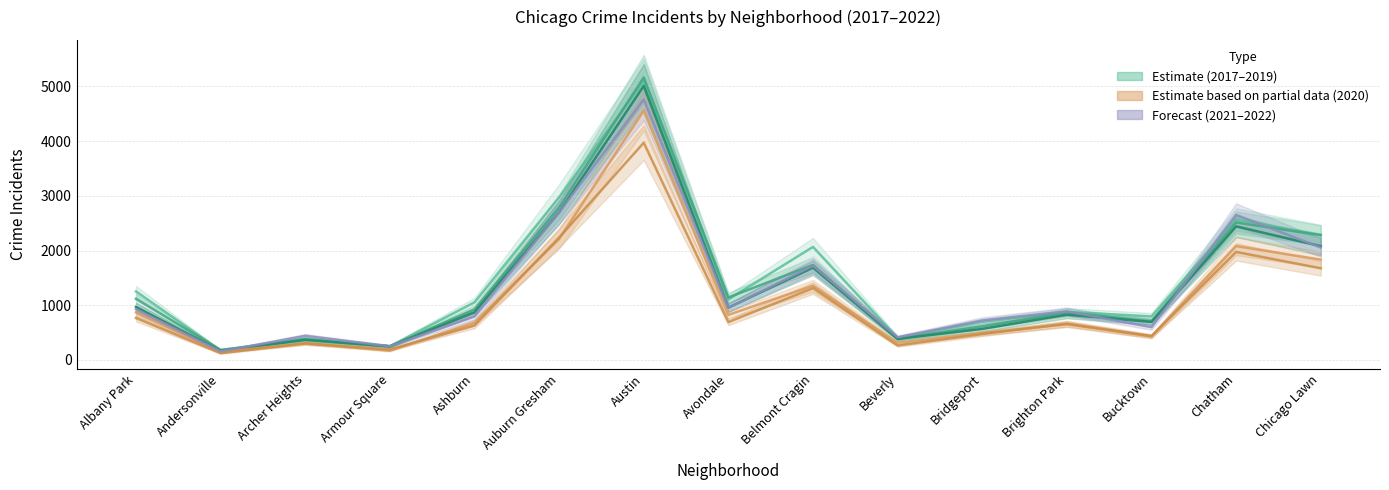

True or false: 2018 has a value of 249 at Albany Park.

False